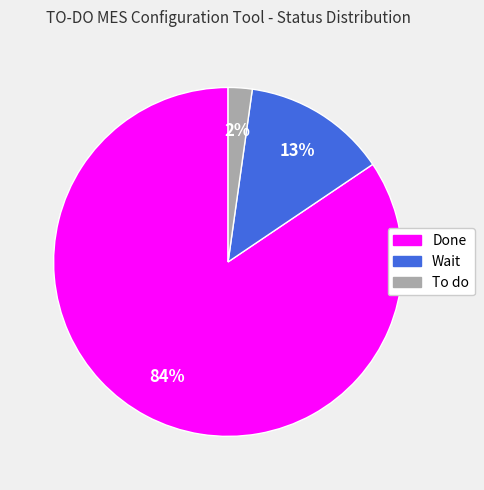

Is it true that To do is 11% of the pie?

False